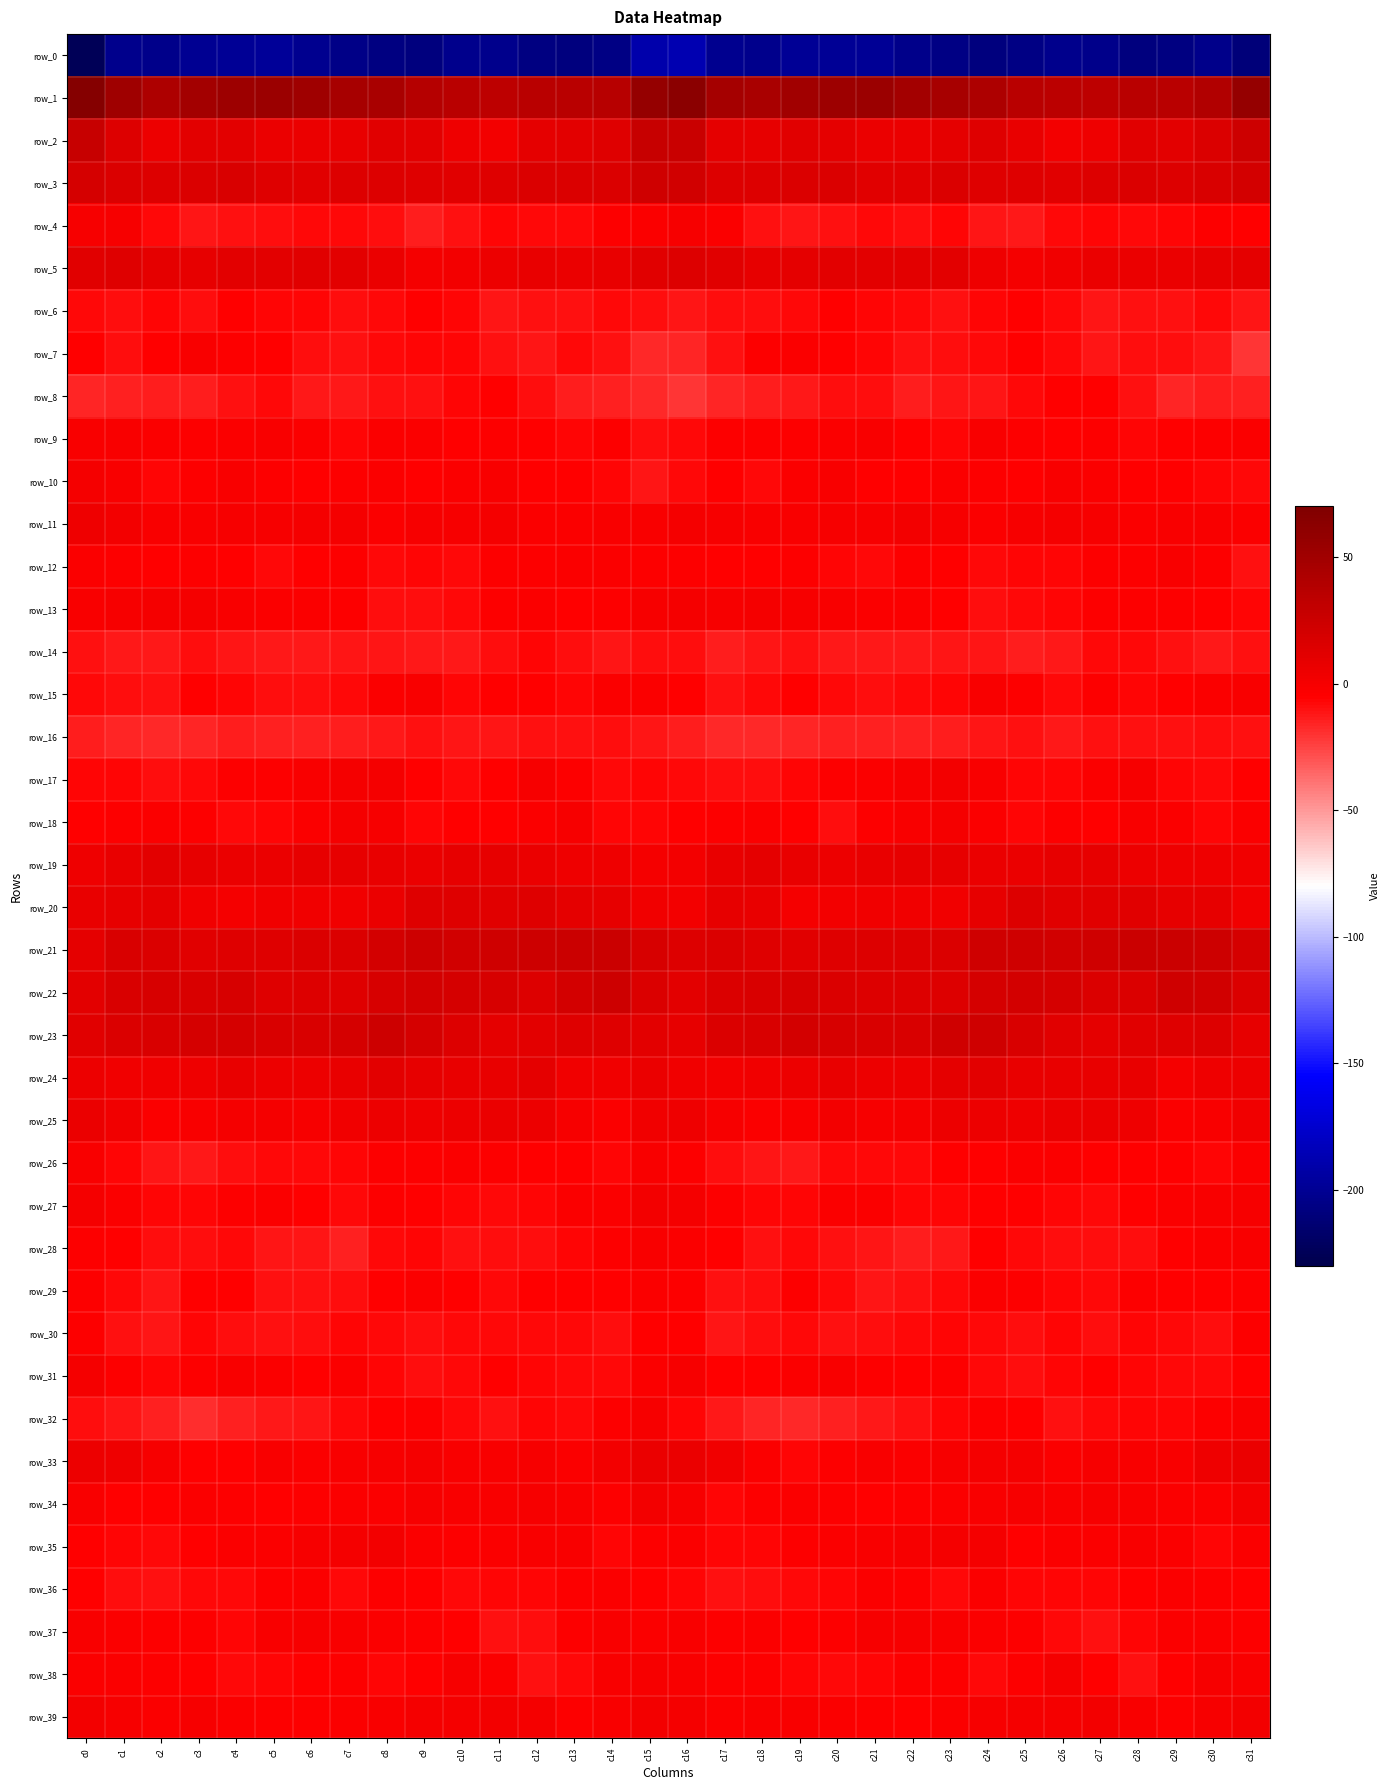

At which label is row_2 closest to 14?

c1